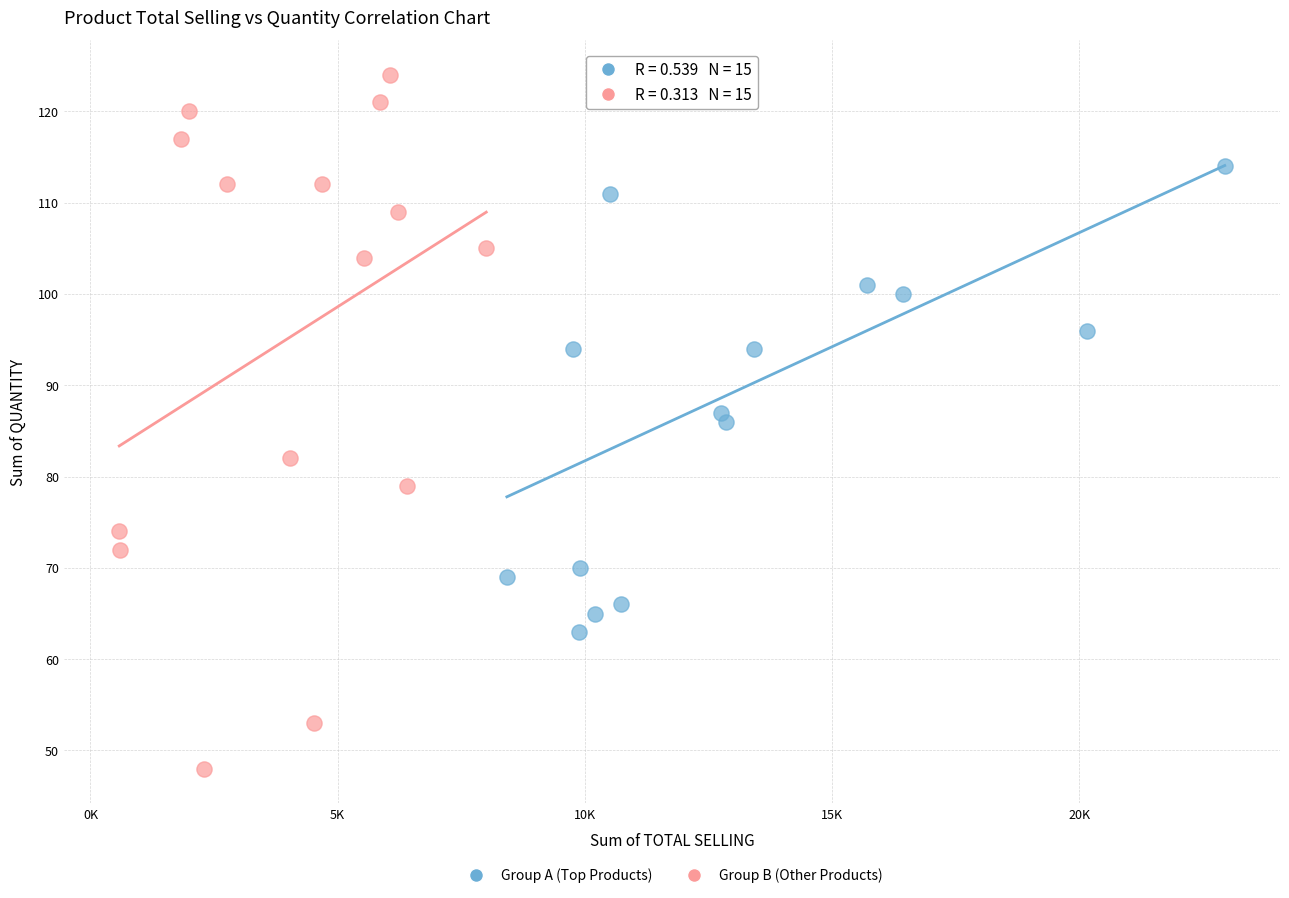

Which series contains the lowest Y value?

Group B (Other Products)